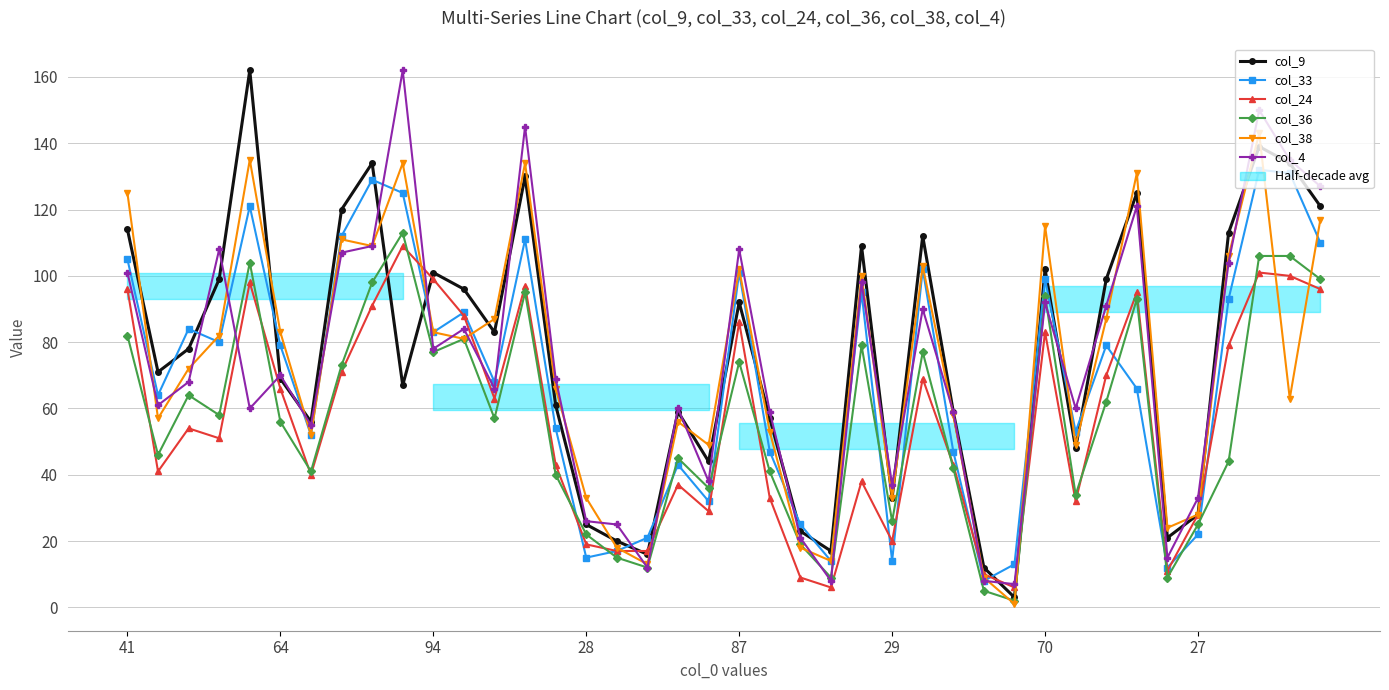

Reading left to right, extract all data points from this chart.

col_9: 114	71	78	99	162	69	56	120	134	67	101	96	83	130	61	25	20	16	59	44	92	57	23	17	109	33	112	59	12	3	102	48	99	125	21	28	113	139	134	121
col_33: 105	64	84	80	121	79	52	112	129	125	83	89	68	111	54	15	17	21	43	32	101	47	25	14	95	14	102	47	8	13	99	53	79	66	12	22	93	132	131	110
col_24: 96	41	54	51	98	66	40	71	91	109	99	88	63	97	43	19	17	17	37	29	86	33	9	6	38	20	69	43	10	6	83	32	70	95	11	28	79	101	100	96
col_36: 82	46	64	58	104	56	41	73	98	113	77	81	57	95	40	22	15	12	45	36	74	41	19	9	79	26	77	42	5	2	94	34	62	93	9	25	44	106	106	99
col_38: 125	57	72	82	135	83	52	111	109	134	83	81	87	134	66	33	18	13	56	49	102	53	18	14	100	33	103	58	9	1	115	49	87	131	24	28	106	143	63	117
col_4: 101	61	68	108	60	70	55	107	109	162	78	84	66	145	69	26	25	12	60	38	108	59	21	8	98	37	90	59	8	7	92	60	91	121	15	33	104	150	135	127